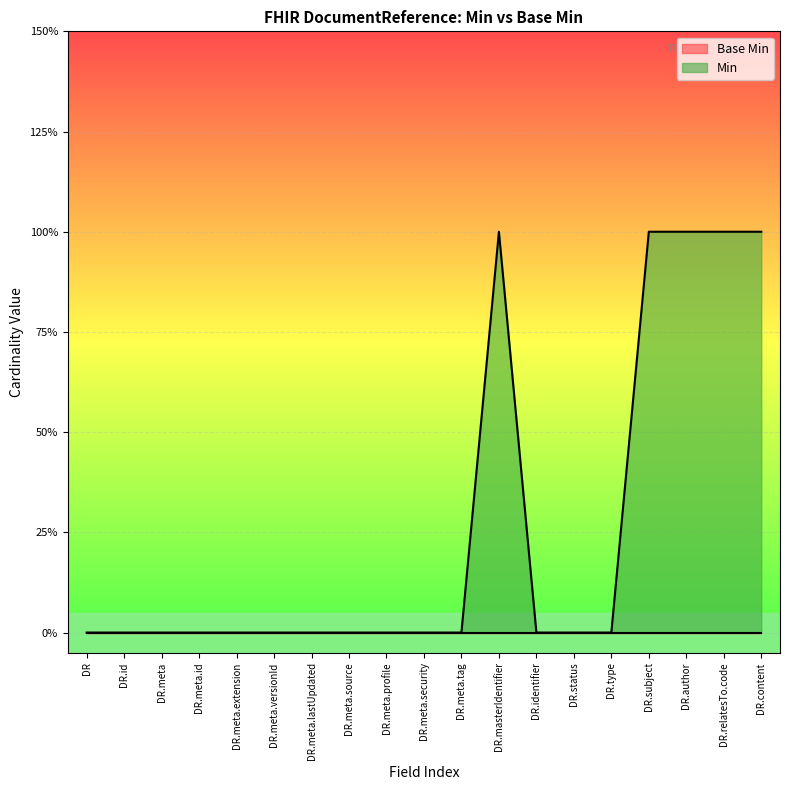

What is the label of the 16th point from the right?

DR.meta.id